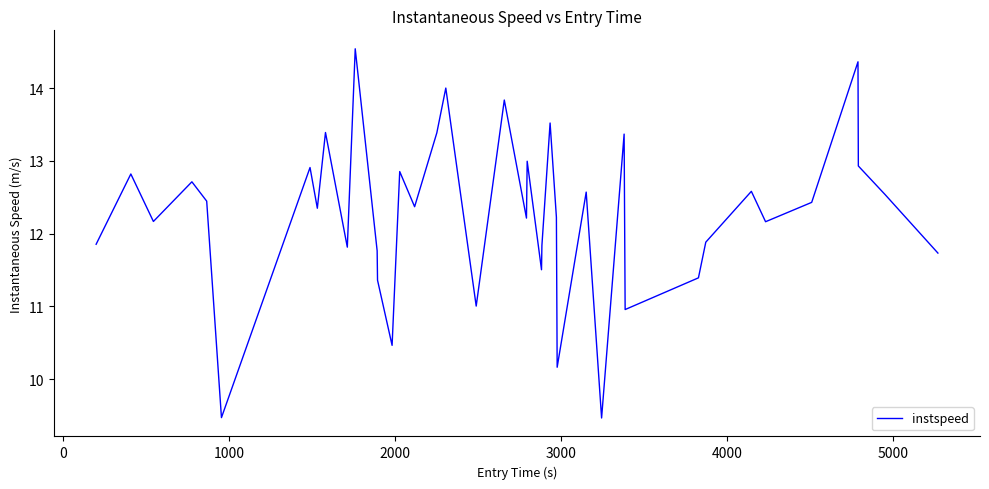

What is the maximum value shown in the chart?

14.5